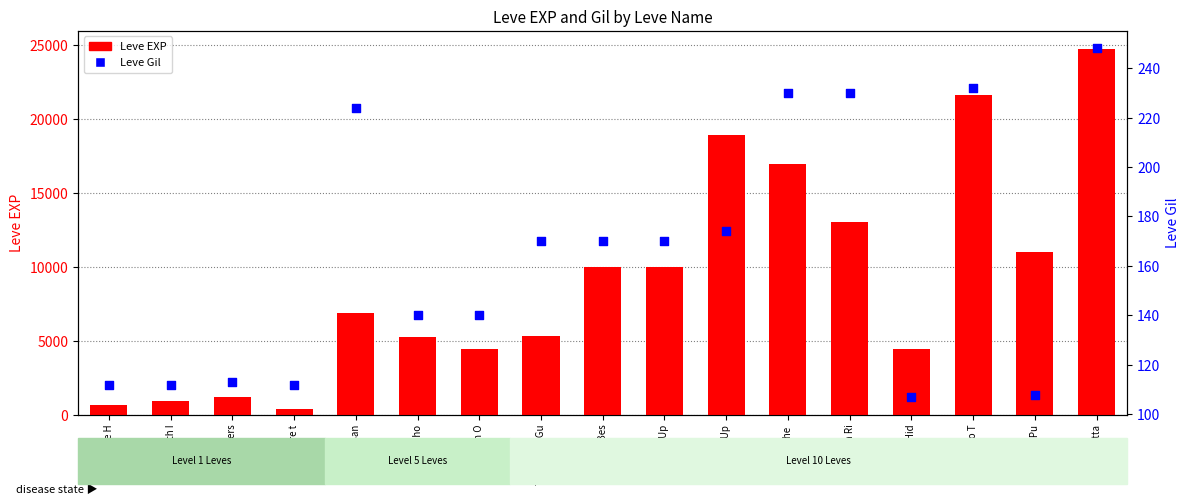

At how many categories does at least one series exceed 14045?

4